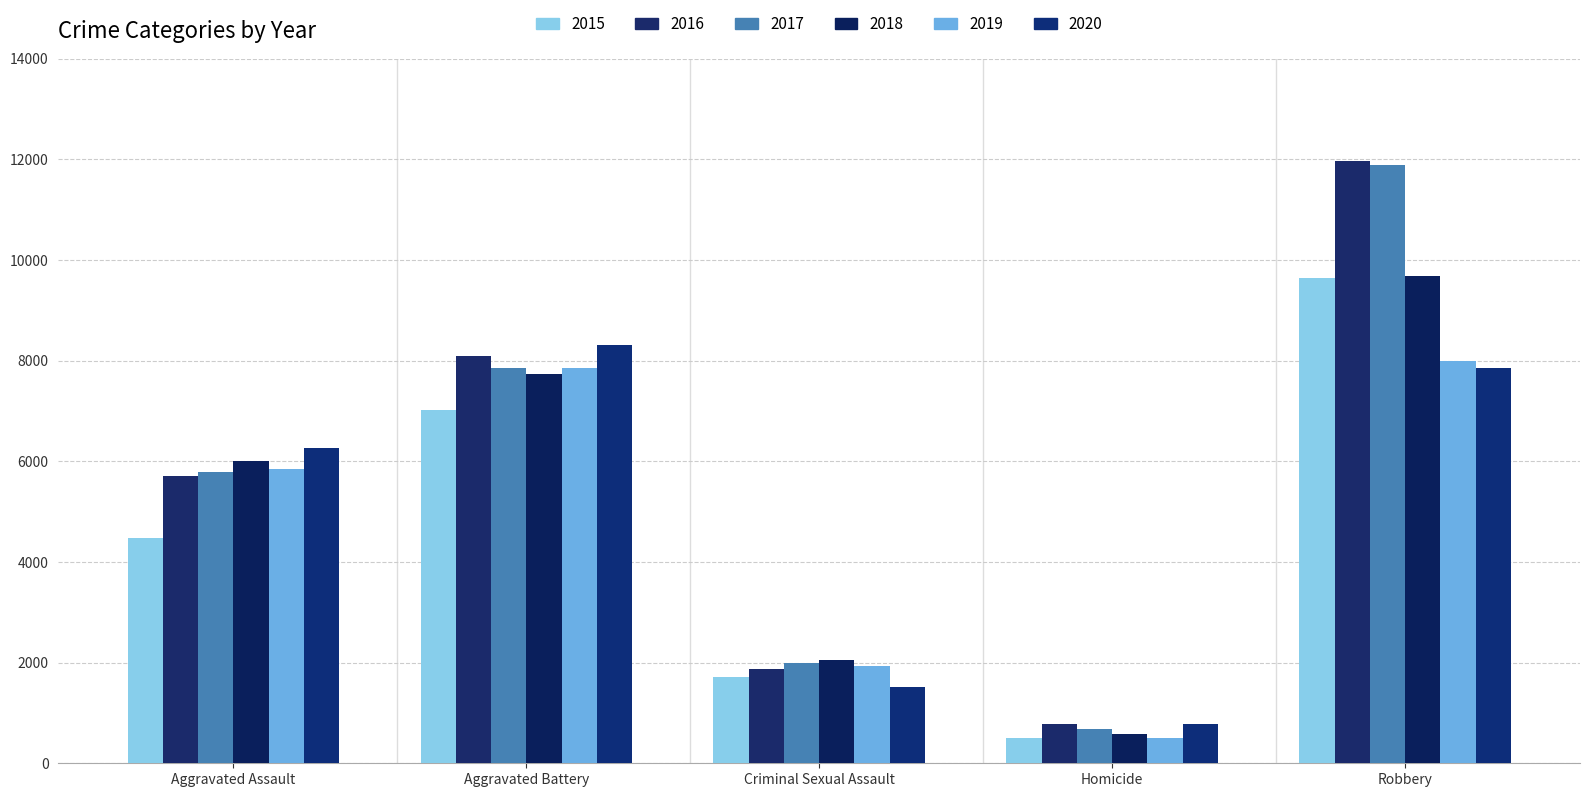

Reading left to right, transcribe all the data shown in this chart.

2015: 4480	7018	1715	496	9638
2016: 5713	8085	1871	786	11960
2017: 5793	7845	1995	672	11881
2018: 6002	7734	2056	588	9681
2019: 5841	7858	1931	499	7995
2020: 6265	8320	1508	787	7855